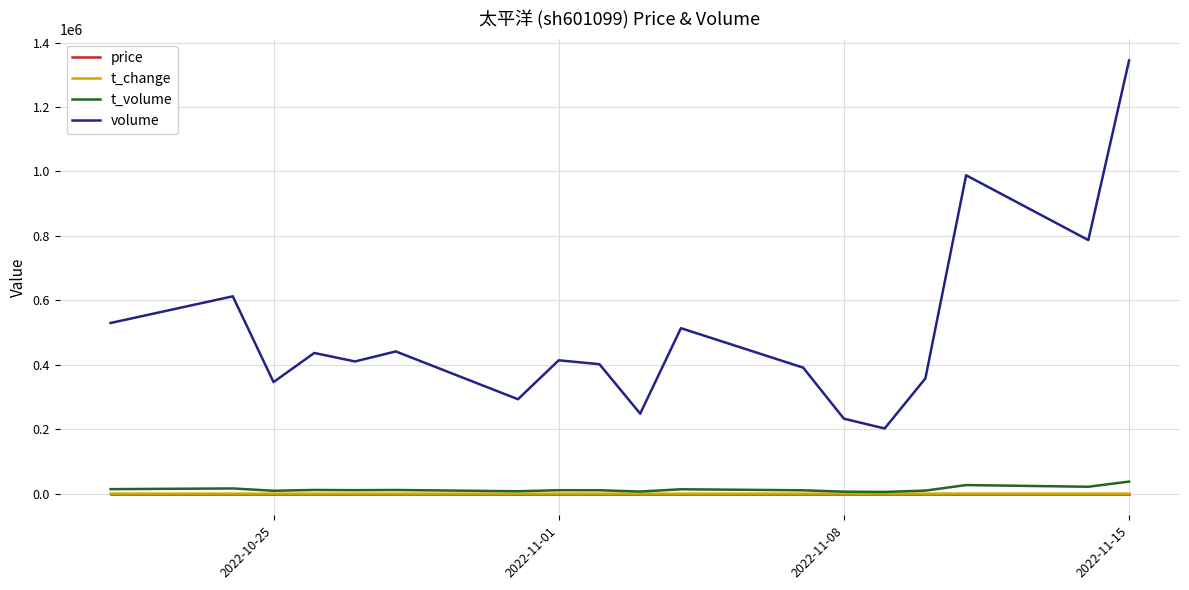

What is the minimum value shown in the chart?

0.3